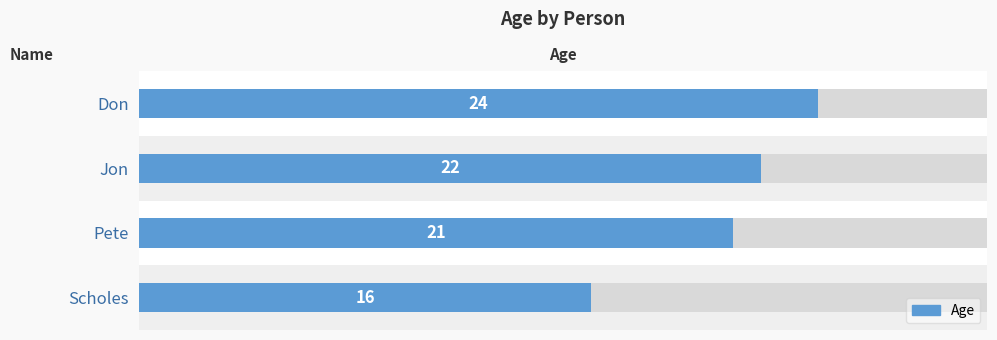

Are the bars grouped side by side (vs. stacked)?

No